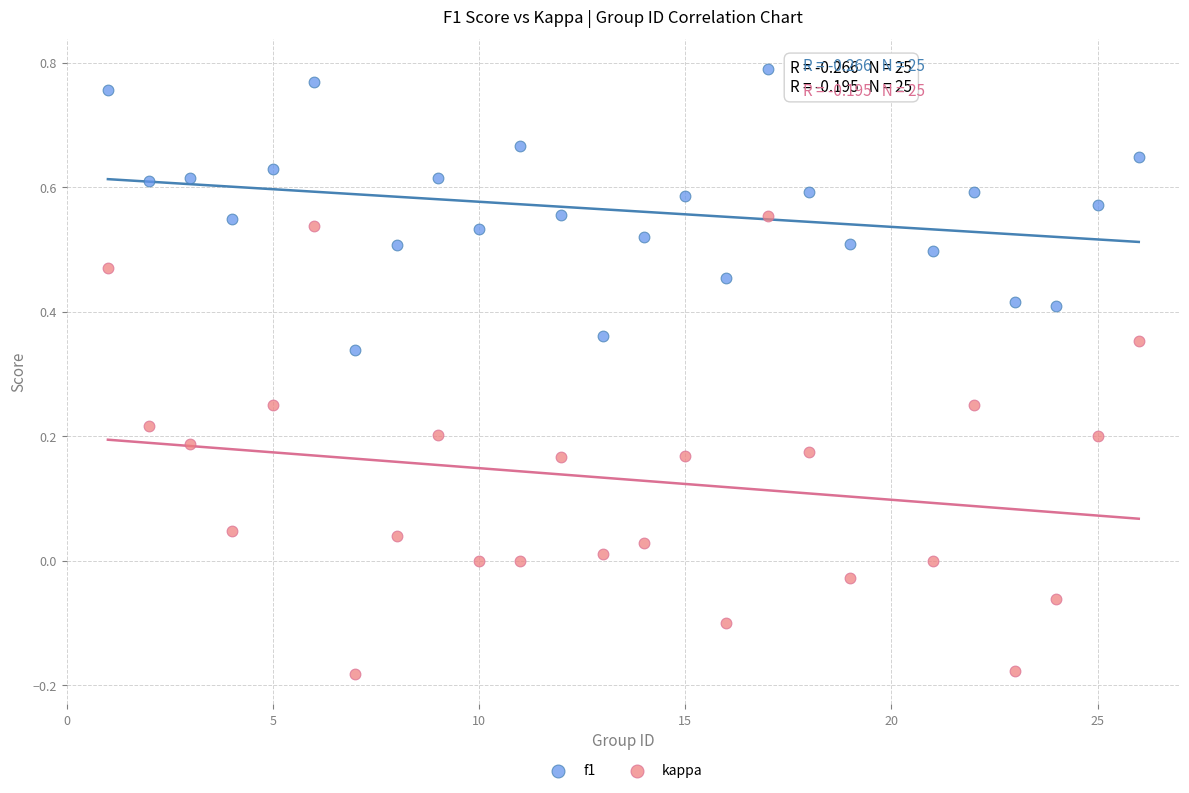

Which series reaches the maximum Y coordinate?

f1